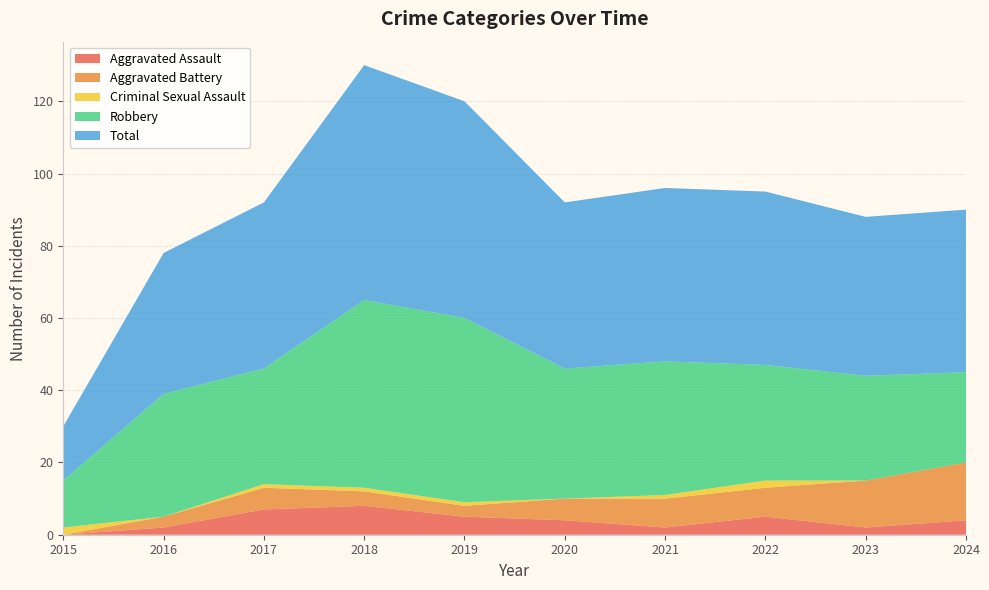

Reading right to left, transcribe all the data shown in this chart.

Aggravated Assault: 2024=4	2023=2	2022=5	2021=2	2020=4	2019=5	2018=8	2017=7	2016=2	2015=0
Aggravated Battery: 2024=16	2023=13	2022=8	2021=8	2020=6	2019=3	2018=4	2017=6	2016=3	2015=0
Criminal Sexual Assault: 2024=0	2023=0	2022=2	2021=1	2020=0	2019=1	2018=1	2017=1	2016=0	2015=2
Robbery: 2024=25	2023=29	2022=32	2021=37	2020=36	2019=51	2018=52	2017=32	2016=34	2015=13
Total: 2024=45	2023=44	2022=48	2021=48	2020=46	2019=60	2018=65	2017=46	2016=39	2015=15